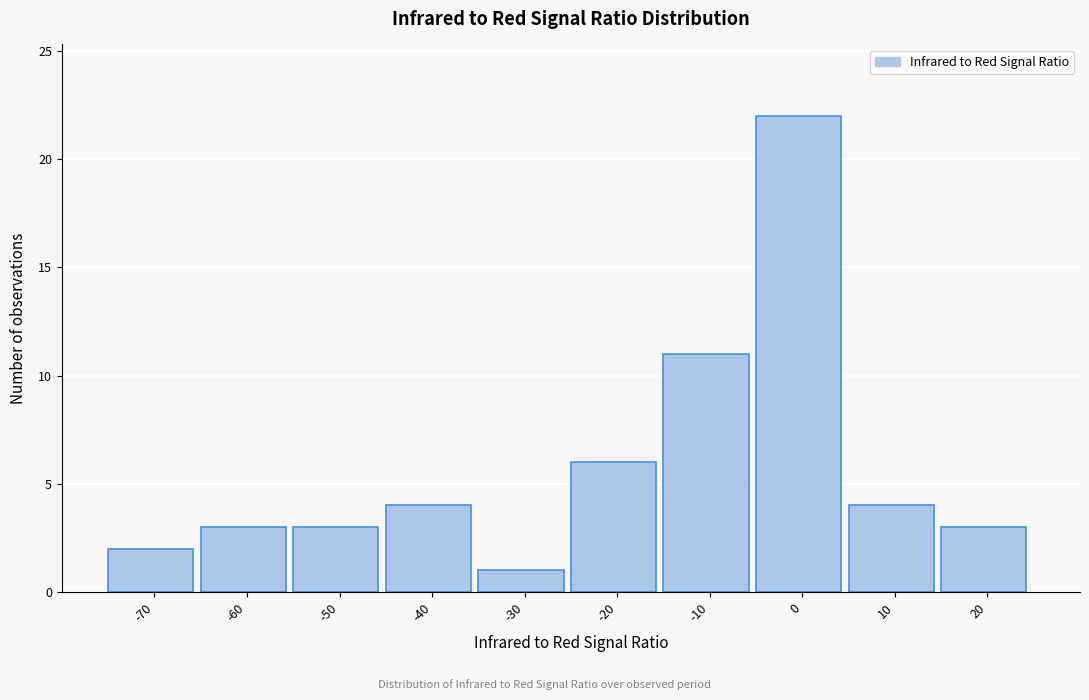

Reading right to left, extract all data points from this chart.

3	4	22	11	6	1	4	3	3	2